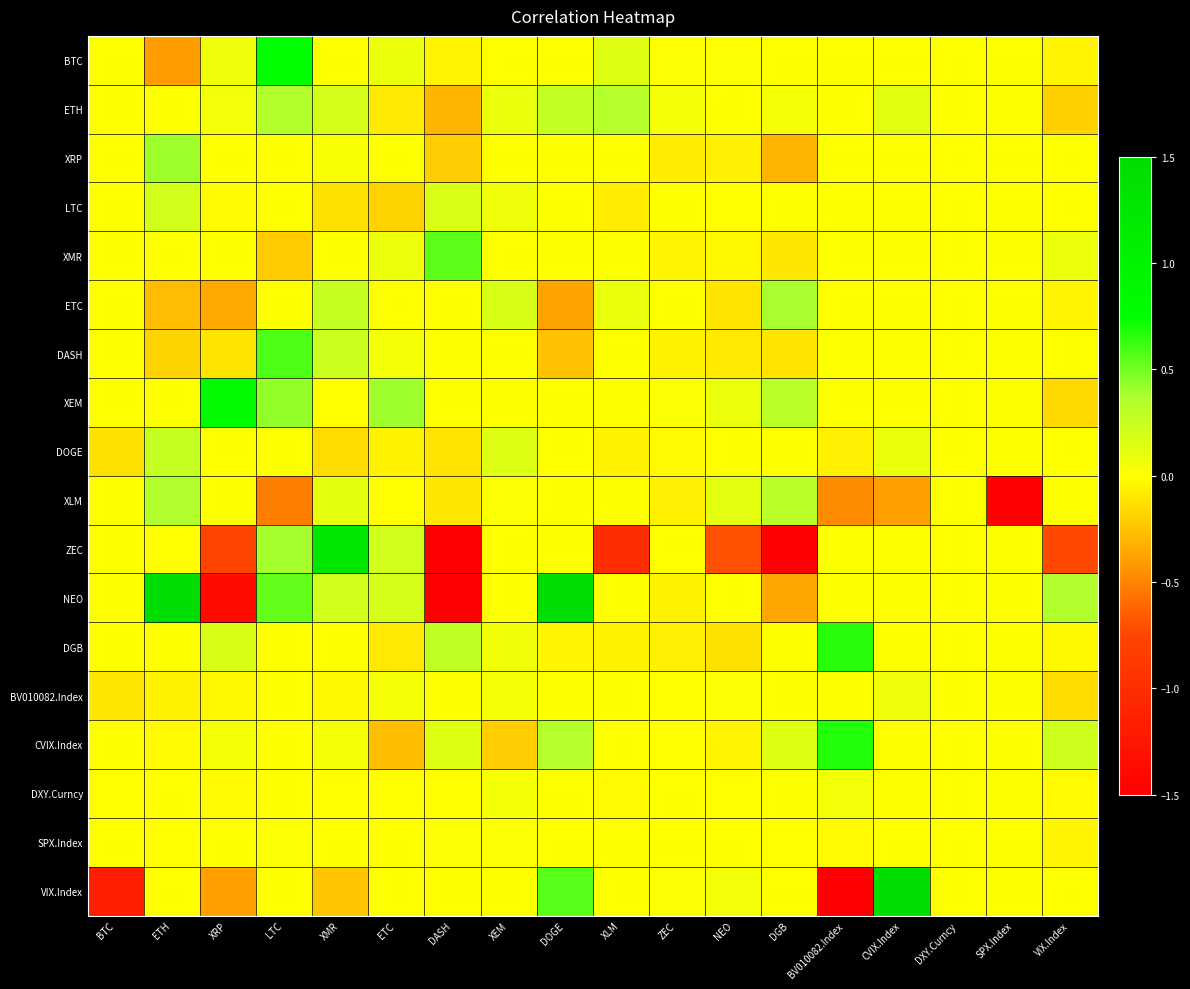

How many data points does each series have?

18